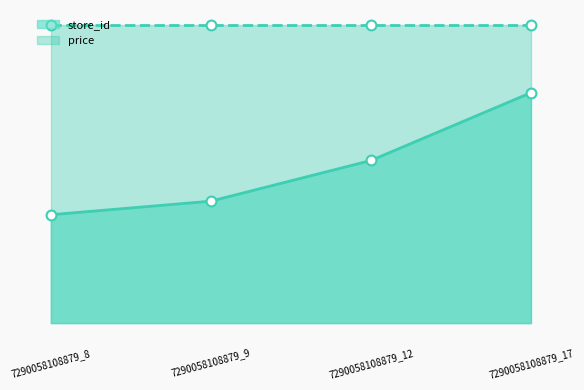

What is the change in value from 7290058108879_12 to 7290058108879_17?

+5